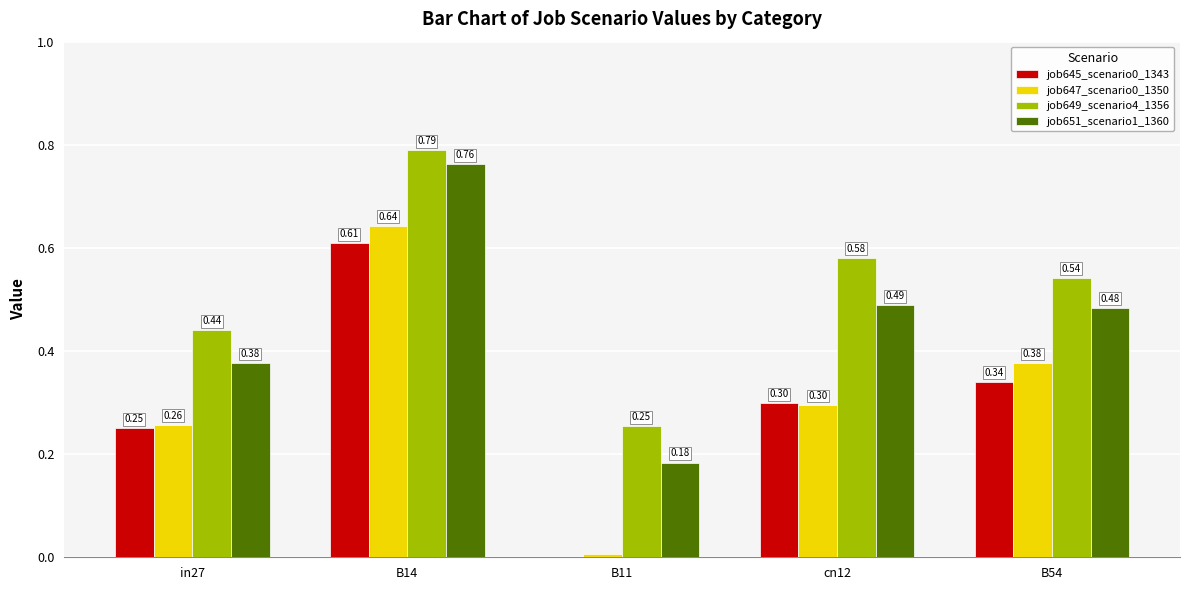

At which category is the sum across all series the highest?

B14